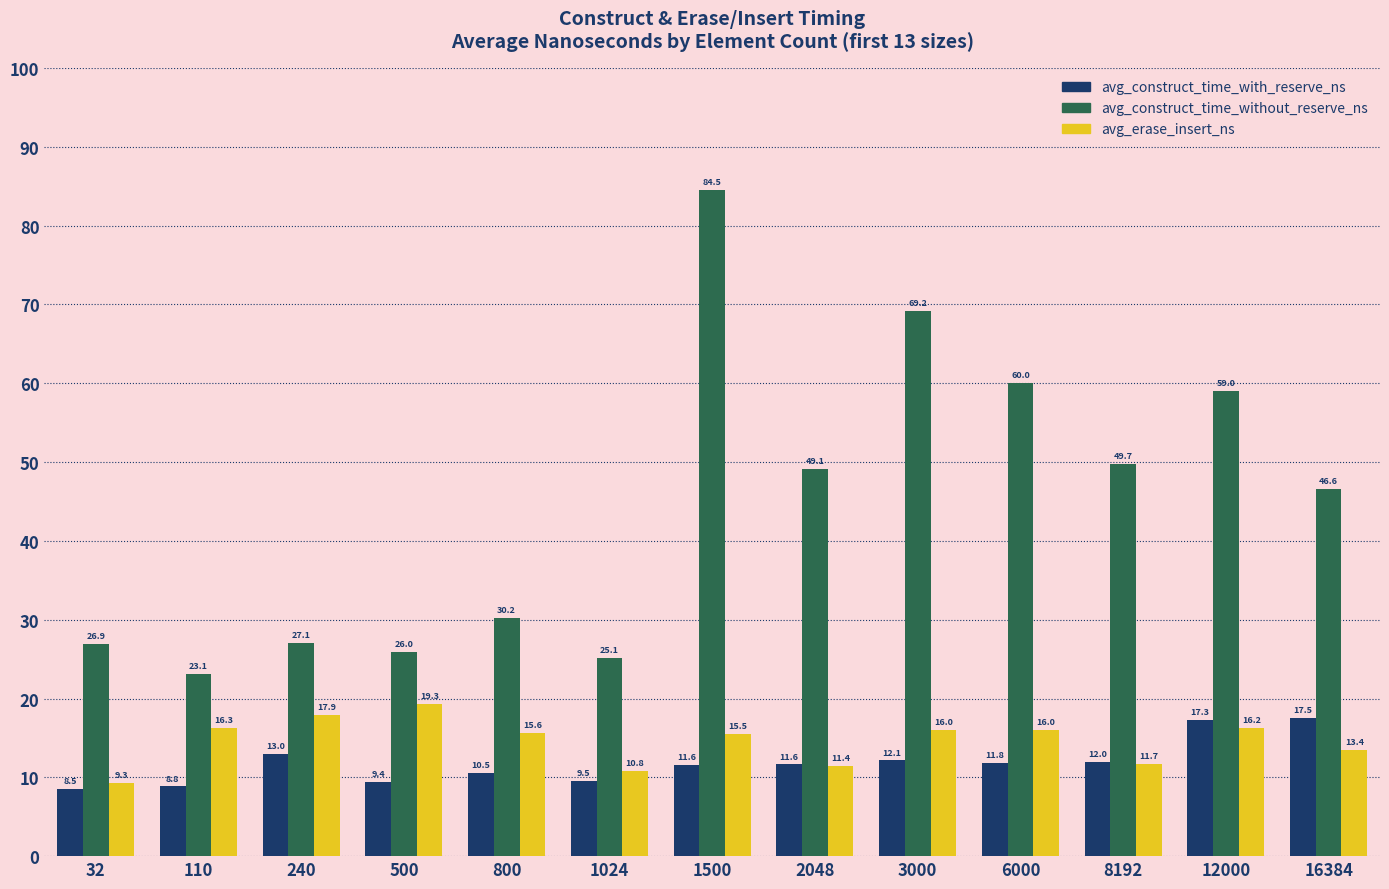

Is the value of avg_construct_time_without_reserve_ns at 3000 greater than the value of avg_erase_insert_ns at 800?

Yes